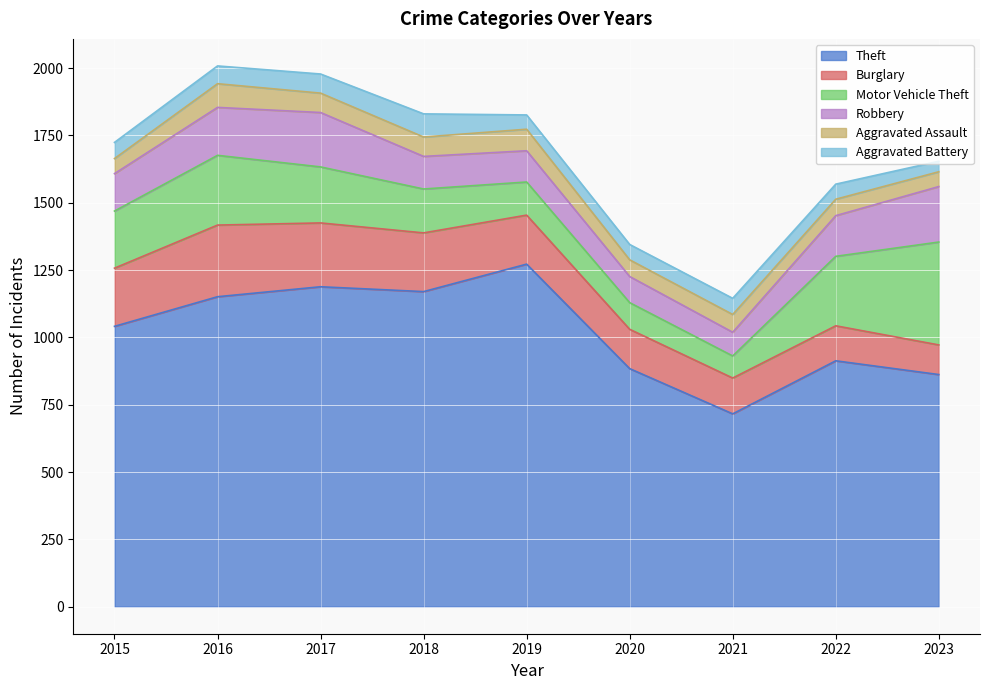

What is the difference between the maximum and minimum values in the Aggravated Battery series?

47